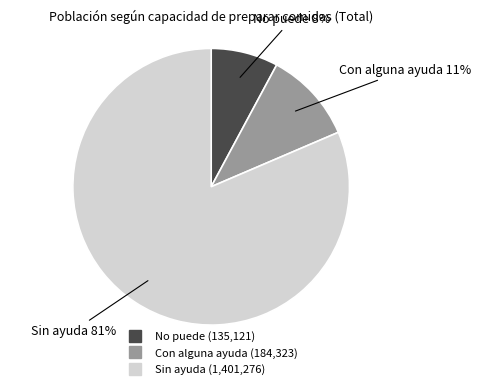

Is the sum of No puede and Con alguna ayuda greater than half?

No